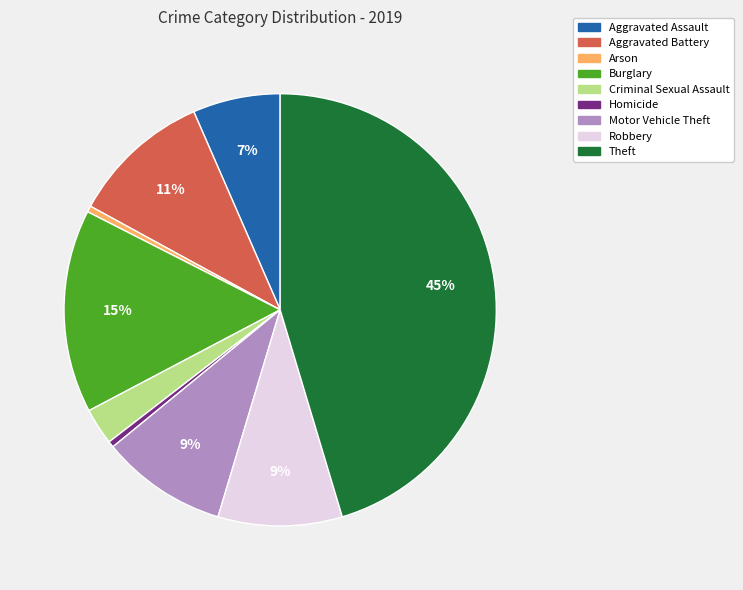

What percentage is the Motor Vehicle Theft slice, to the nearest percent?

9%